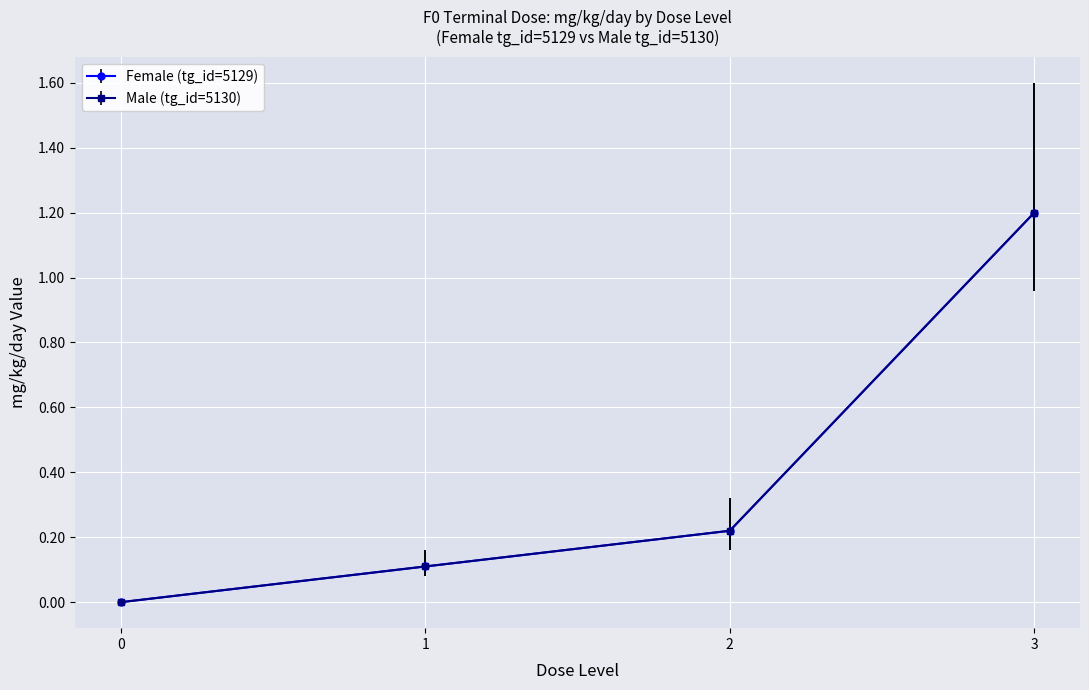

At which label does Female (tg_id=5129) reach its peak?

3